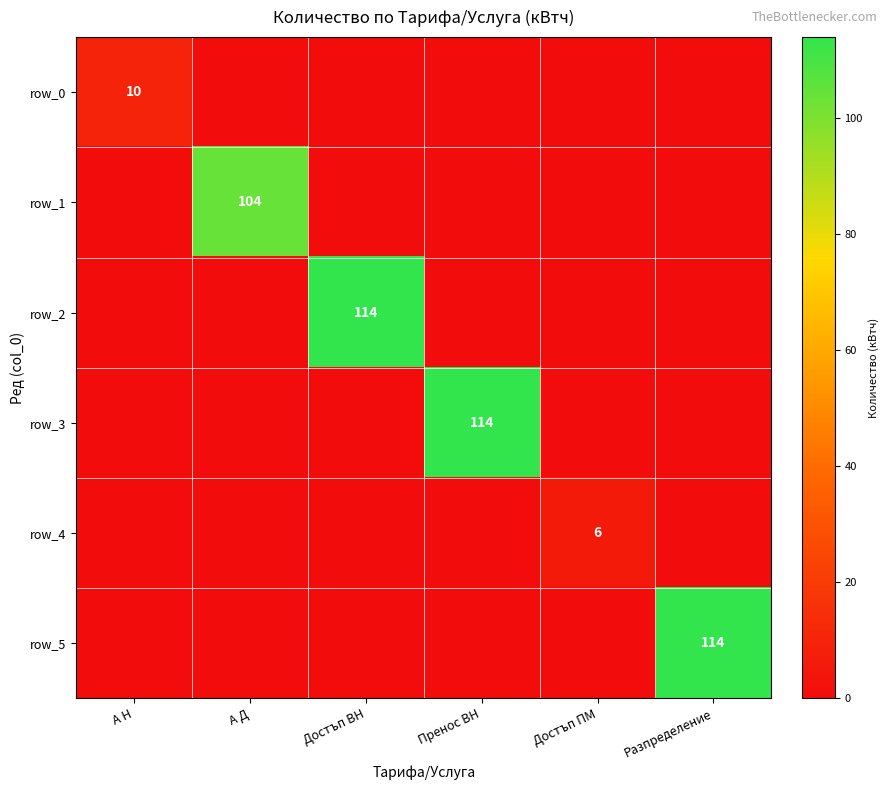

Rank the series by their maximum value, from lowest to highest.

row_4, row_0, row_1, row_2, row_3, row_5